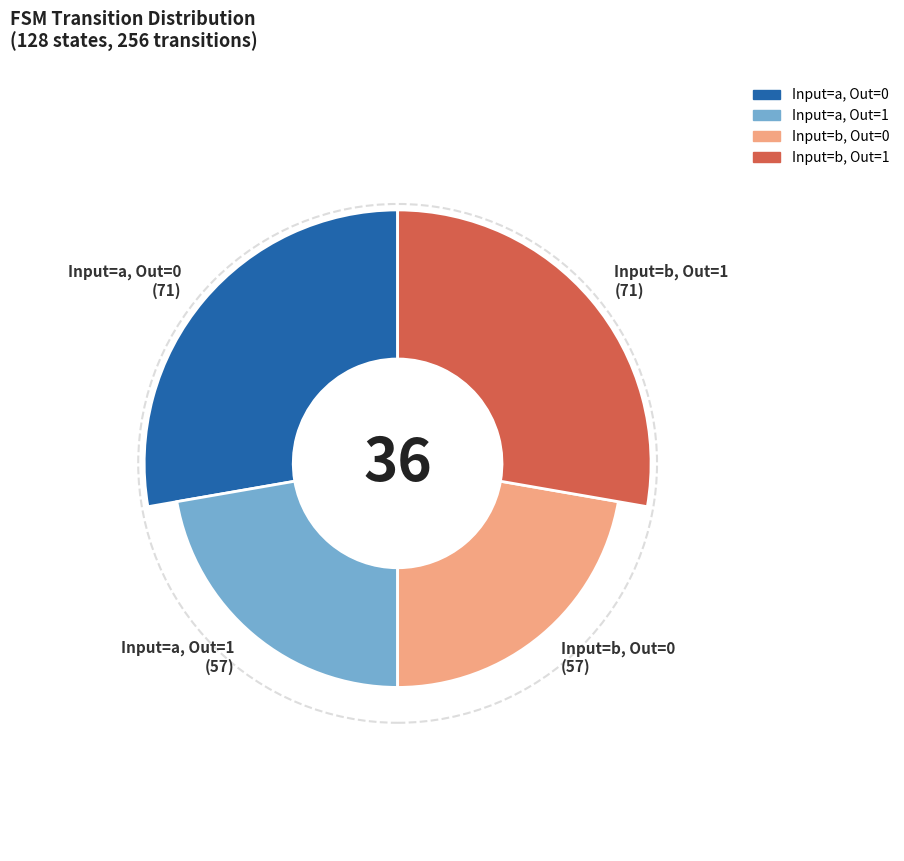

How many segments does this pie chart have?

4